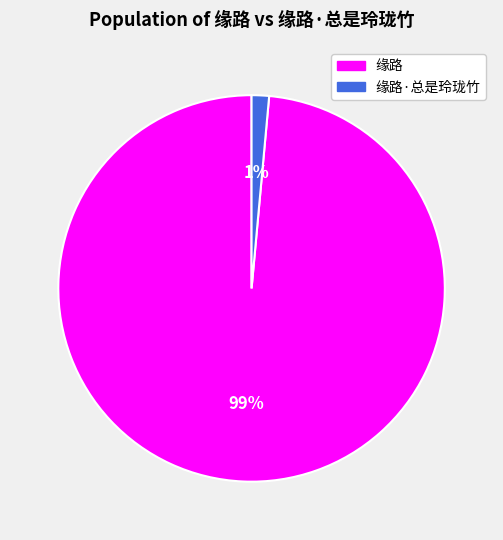

Do 缘路·总是玲珑竹 and 缘路 together represent more than half of the pie?

Yes